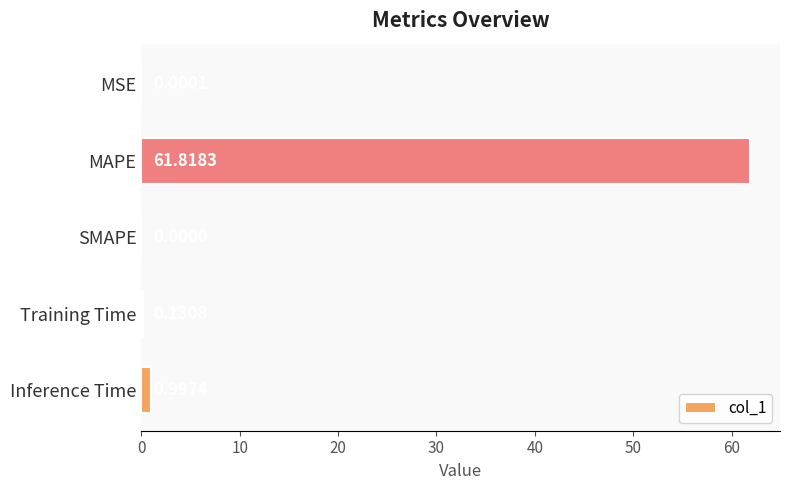

Between MAPE and MSE, which is larger?

MAPE